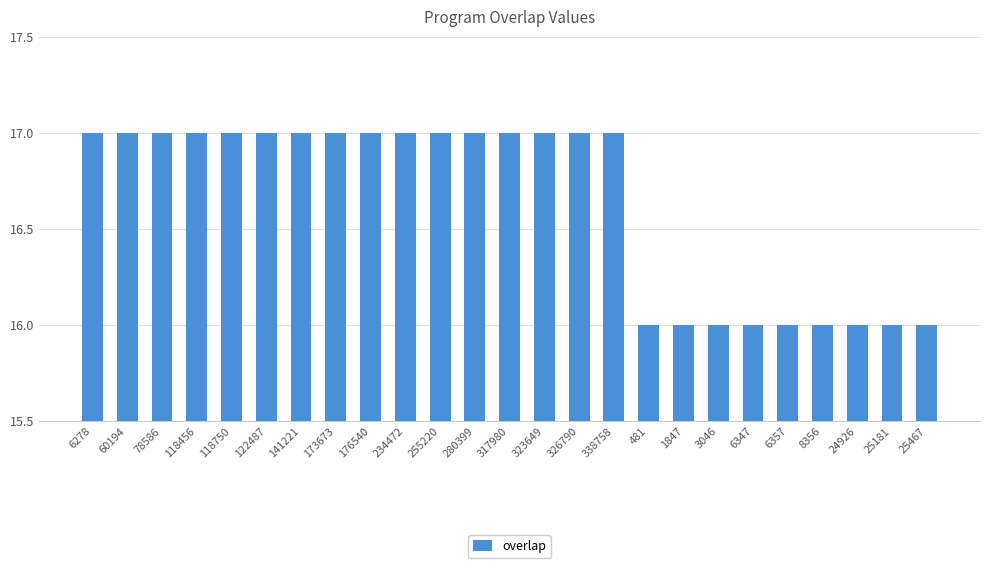

What is the value of the 20th bar from the left?

16